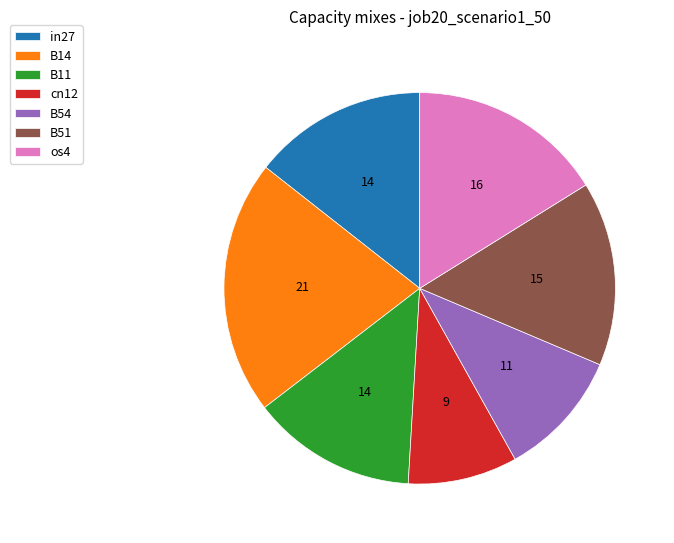

Is the sum of B51 and cn12 greater than half?

No